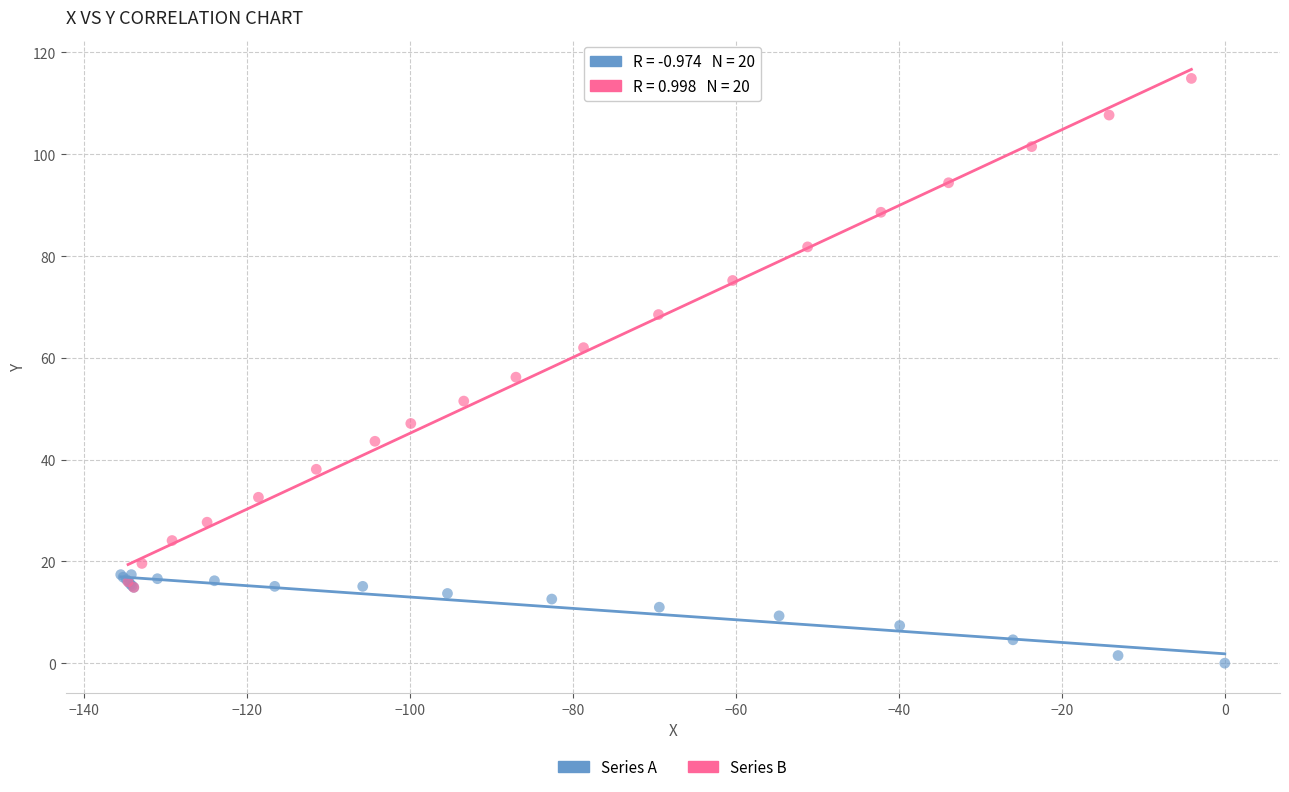

Which series reaches the minimum Y coordinate?

Series A